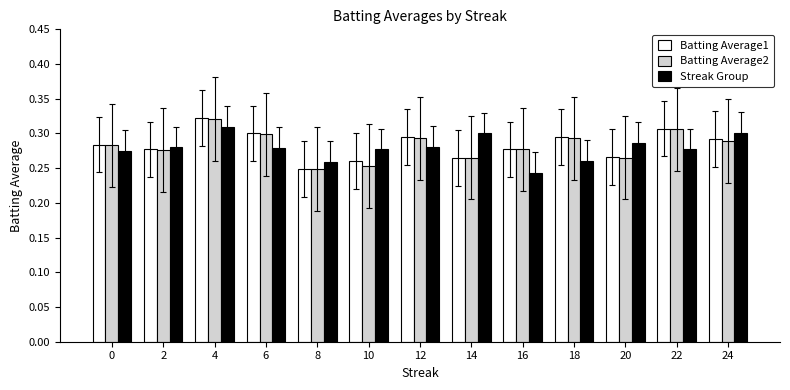

How many distinct data groups are displayed?

3